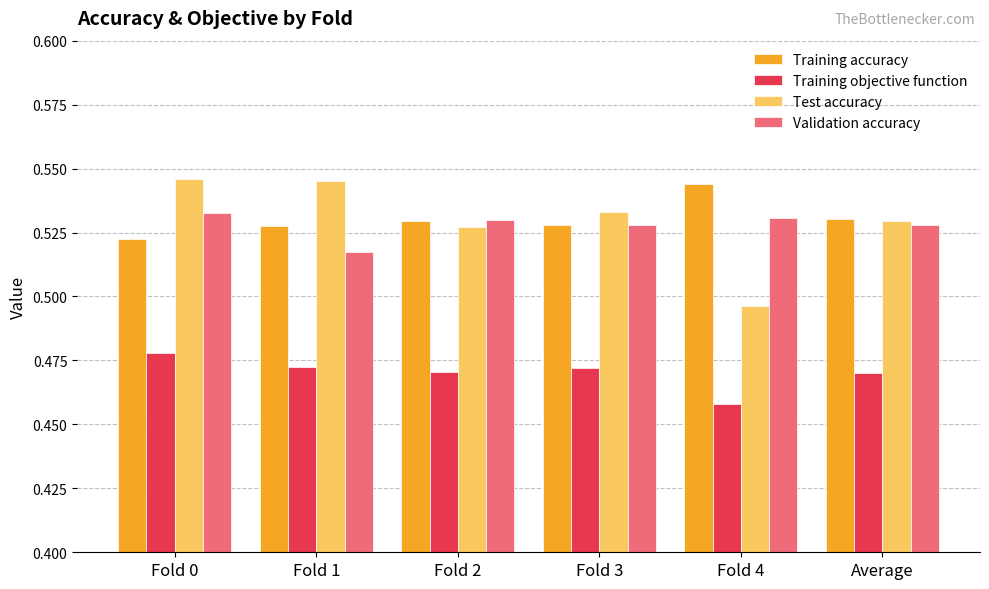

Which series has the largest range (max minus min)?

Test accuracy